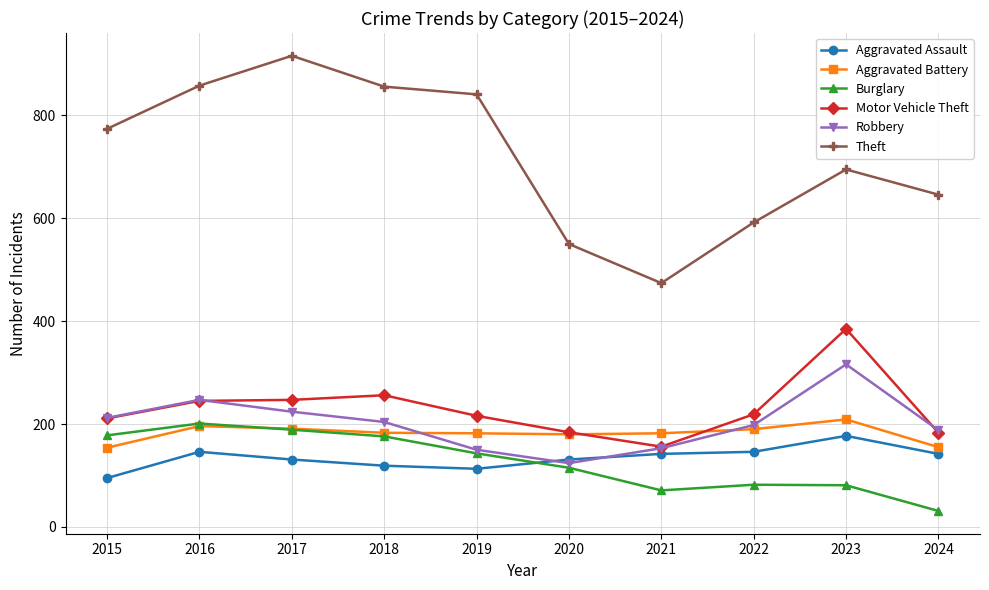

Between 2018 and 2024, which series saw the biggest shift?

Theft